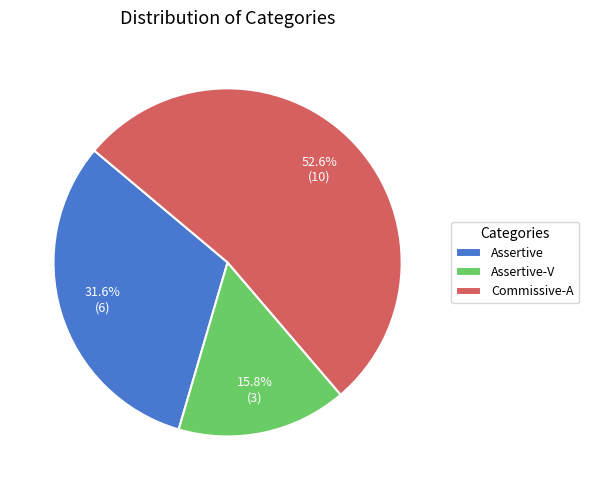

Which category has the biggest portion of the pie?

Commissive-A